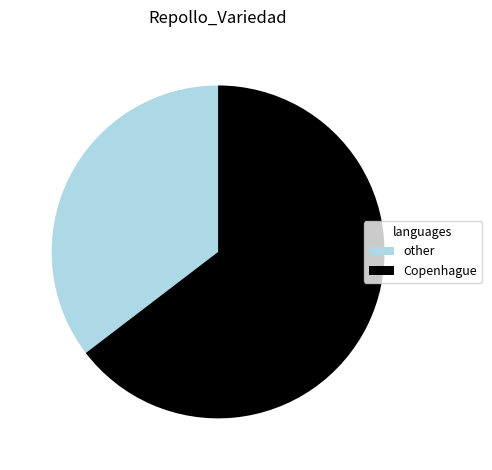

Rank the categories by value from highest to lowest.

Copenhague, other